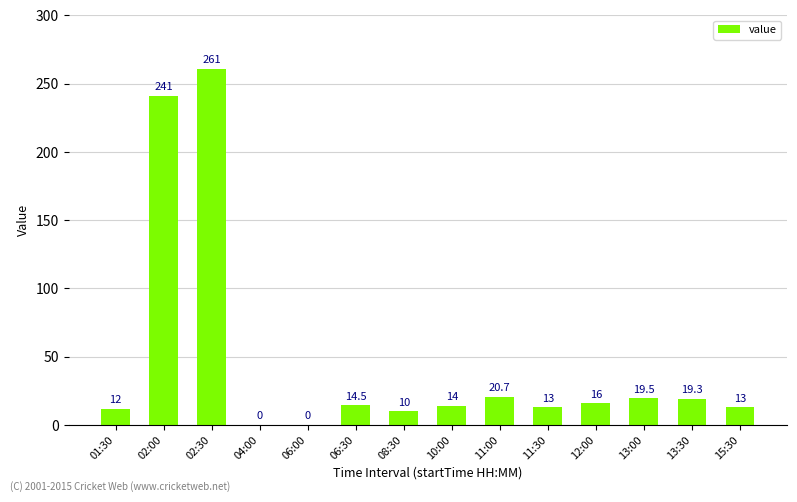

True or false: the data shows 14.5 at 06:30.

True